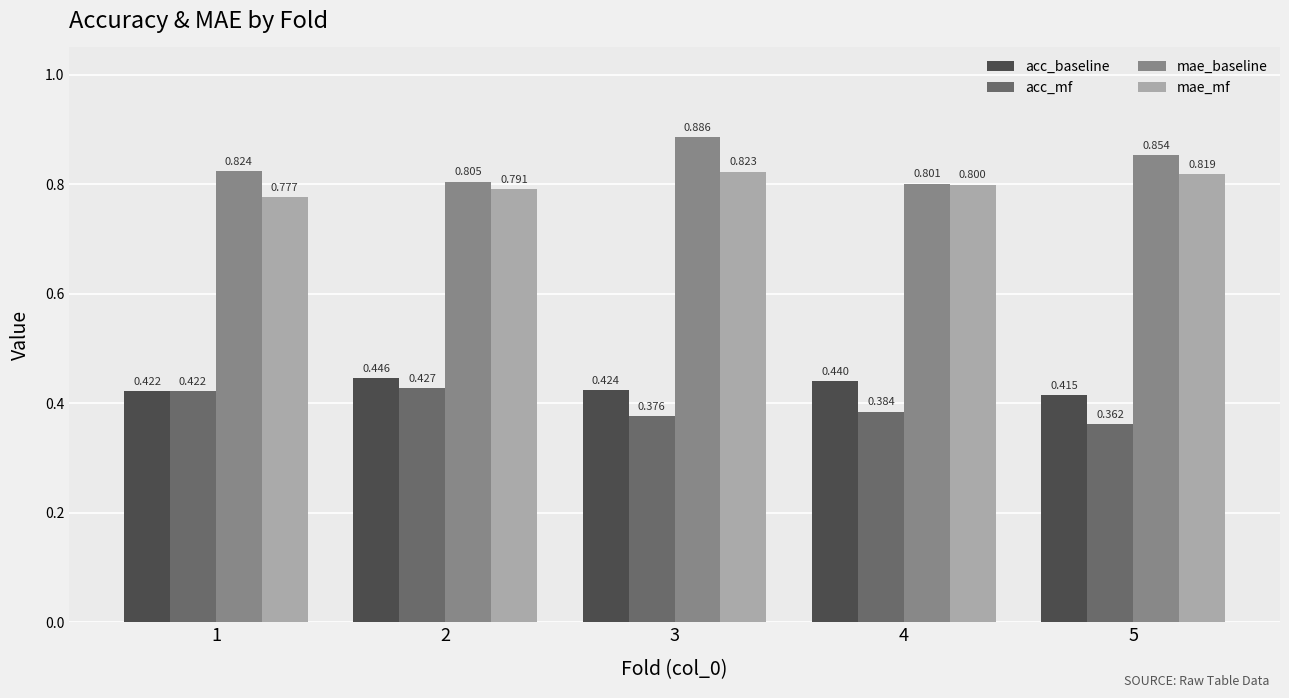

List the labels in order of acc_baseline value, largest first.

2, 4, 3, 1, 5